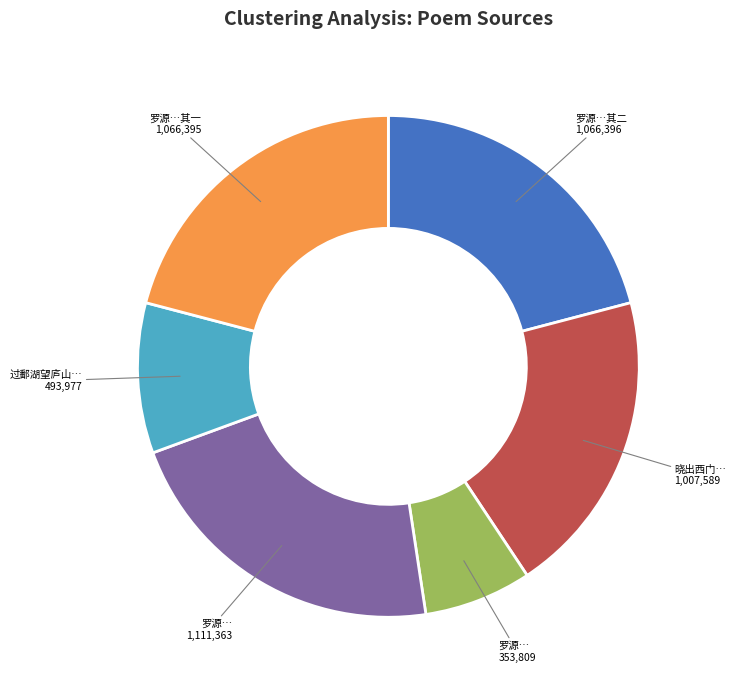

The 罗源…其二 1,066,396 slice represents 31% of the pie. True or false?

False